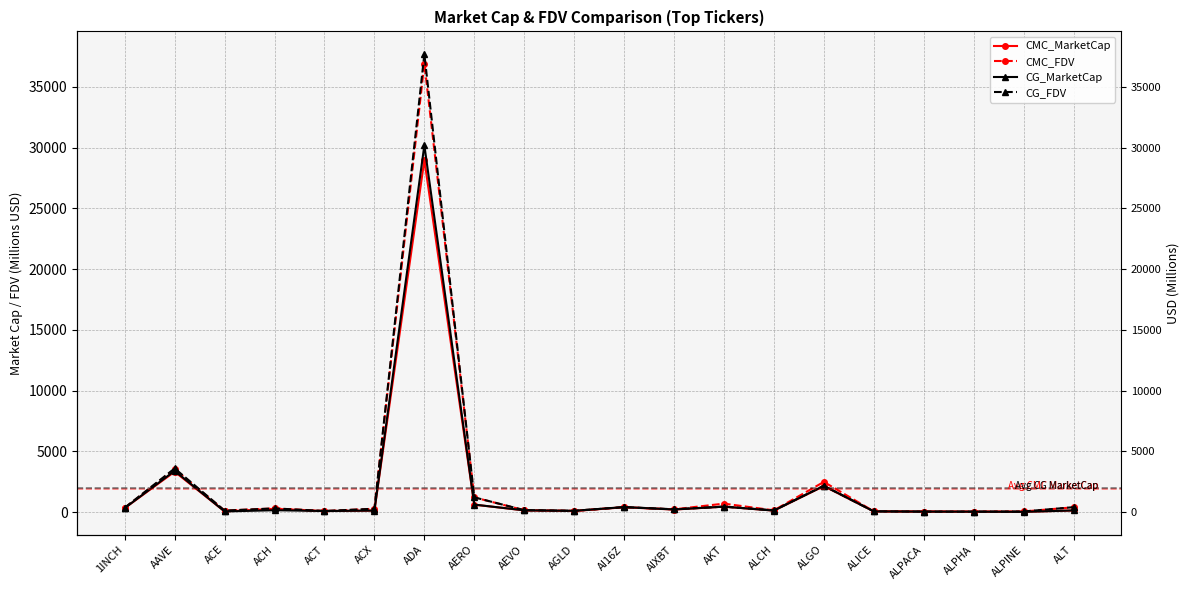

The CG_FDV series shows 98.3 at AGLD. True or false?

True